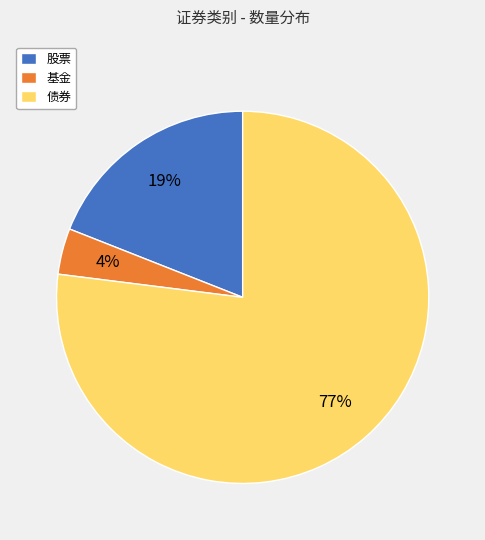

To the nearest percent, what is the combined percentage of 股票 and 基金?

23%